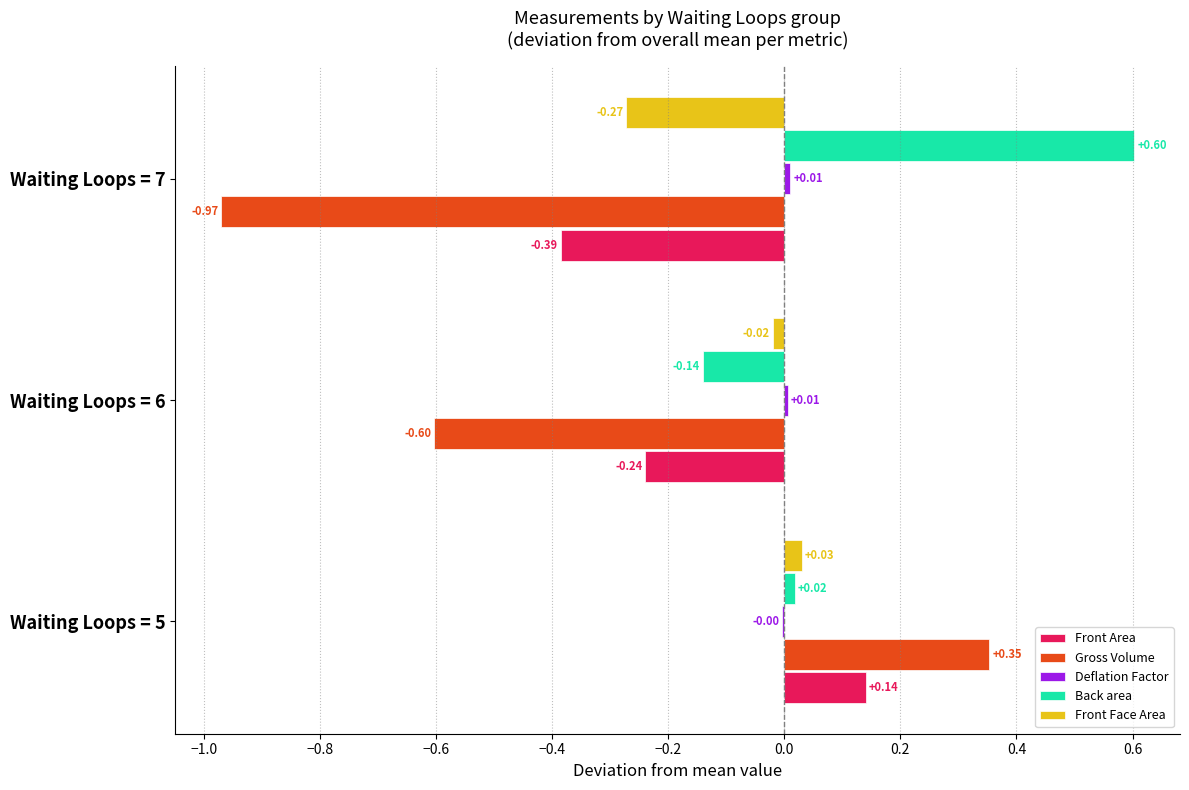

What is the average value of the Back area series?

0.2